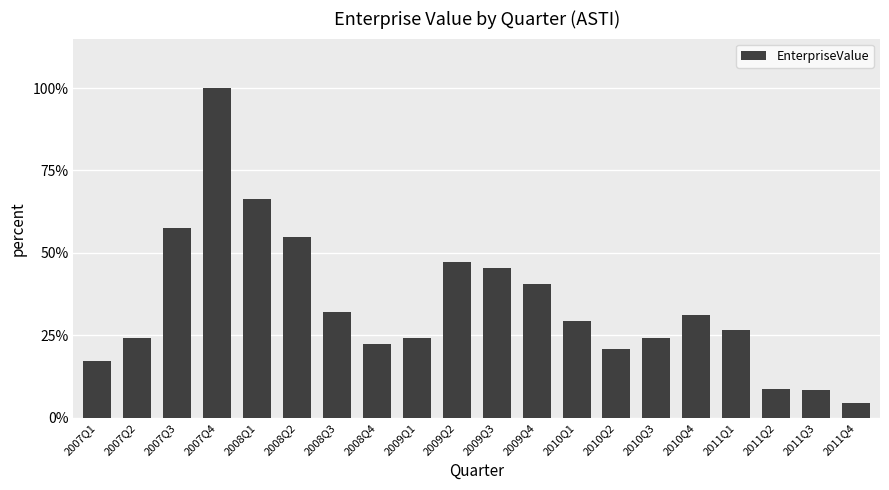

The value at 2011Q4 is 4.6. True or false?

True